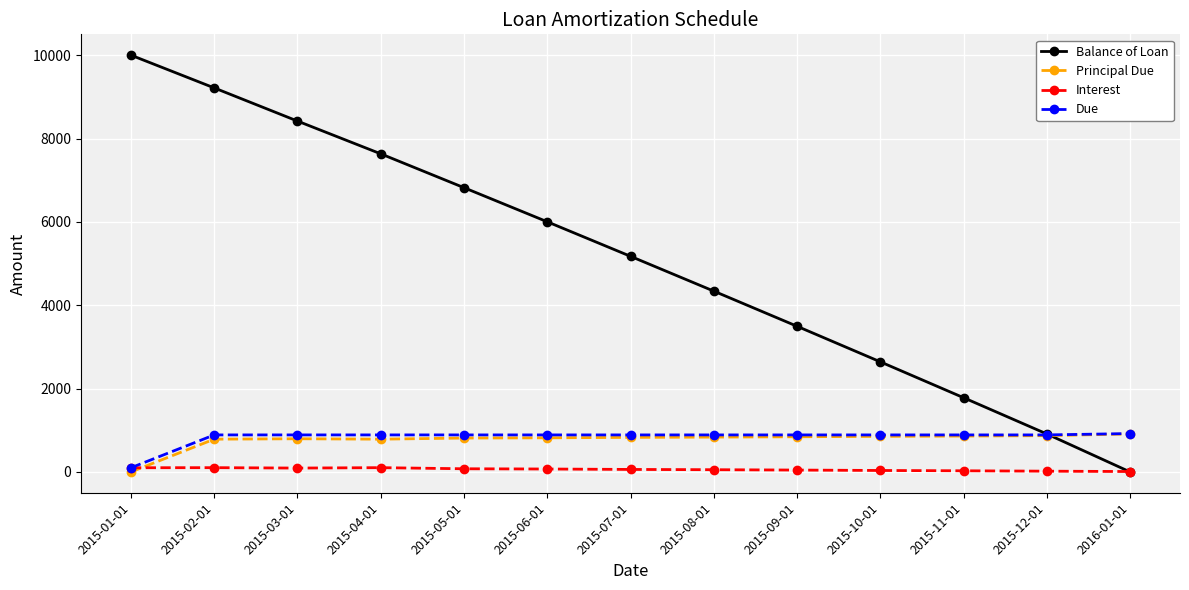

True or false: Interest has a value of 101.9 at 2015-04-01.

True